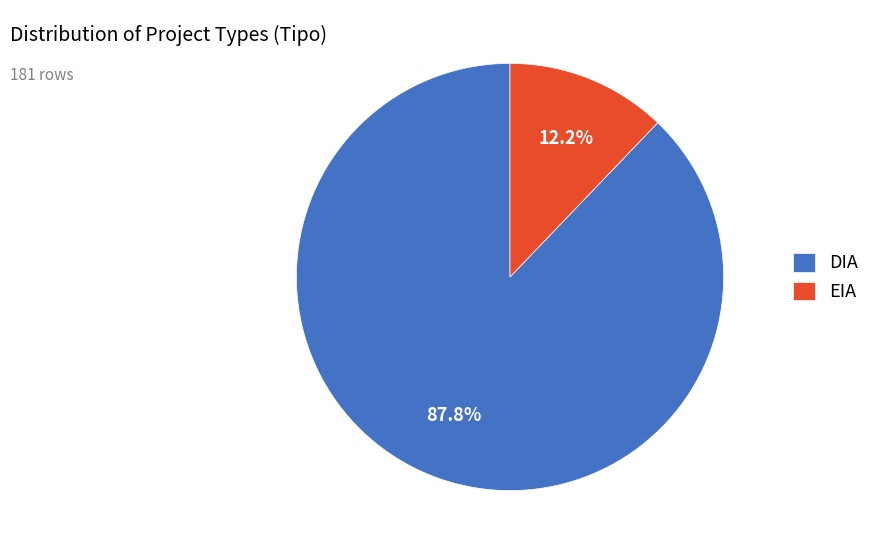

Between EIA and DIA, which is larger?

DIA